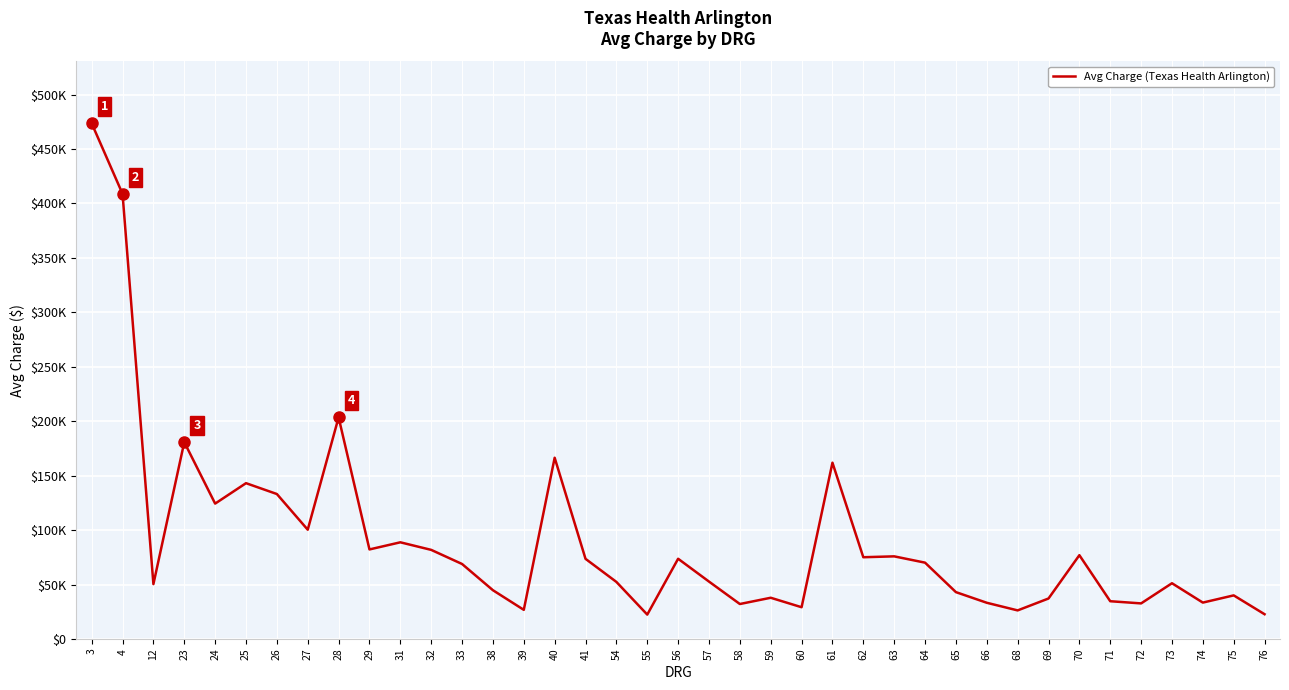

Is this an area chart (filled region under the line)?

No